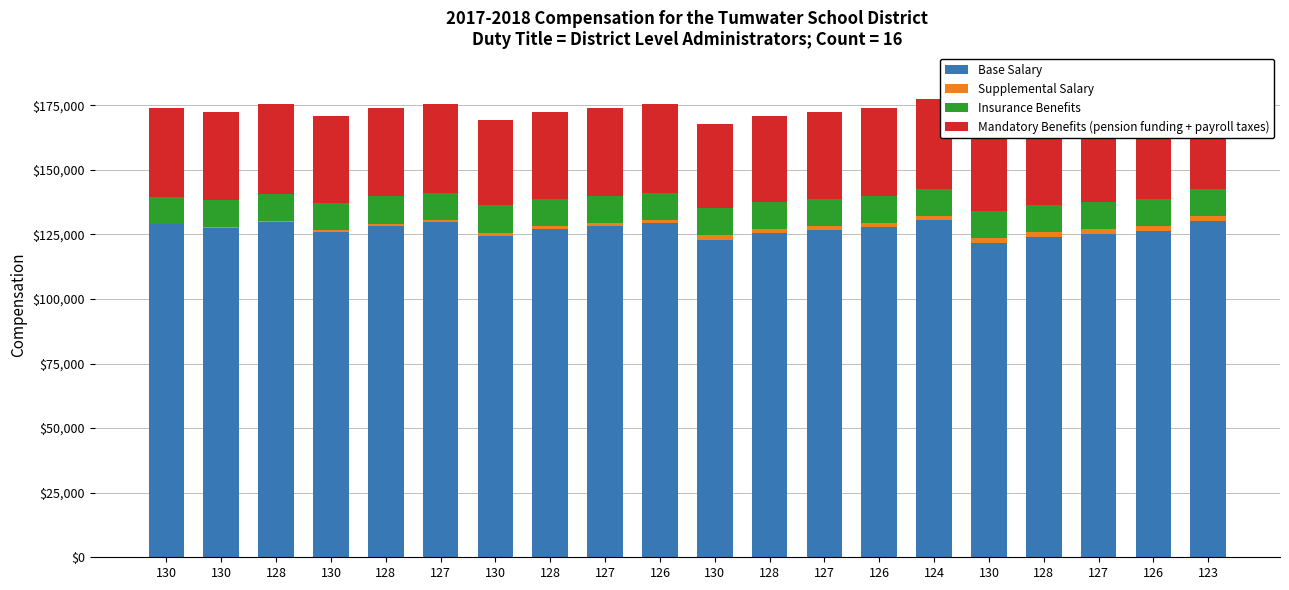

At which category does the chart reach its peak across all series?

124